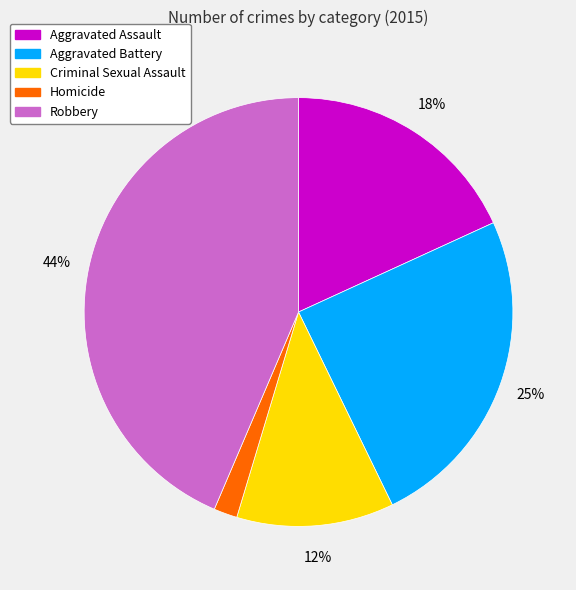

Which has a higher value, Aggravated Assault or Homicide?

Aggravated Assault